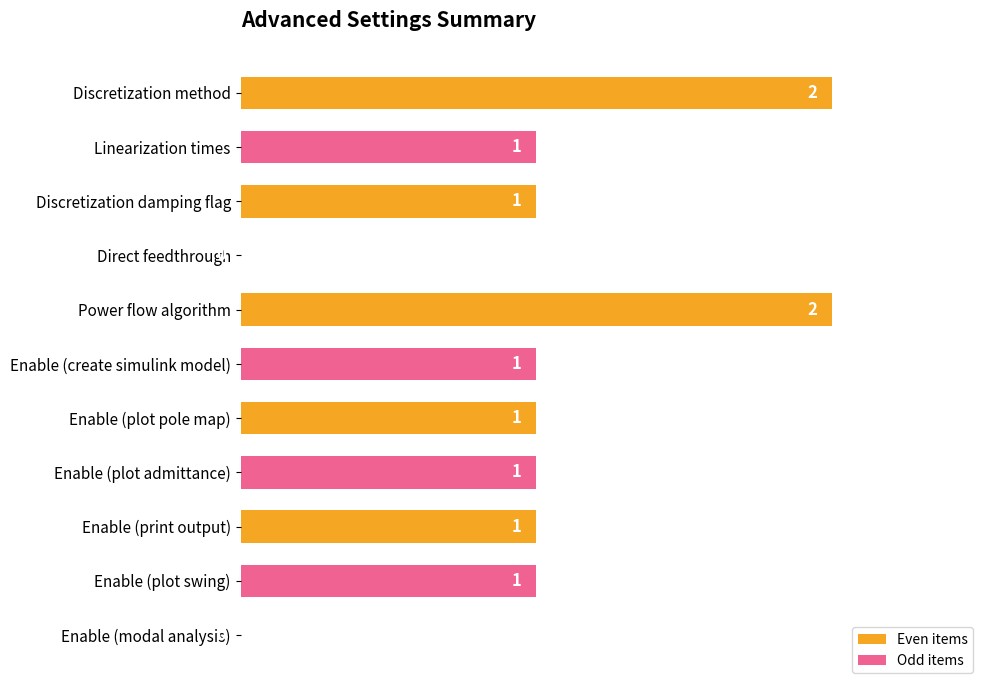

What is the sum of all values?

11